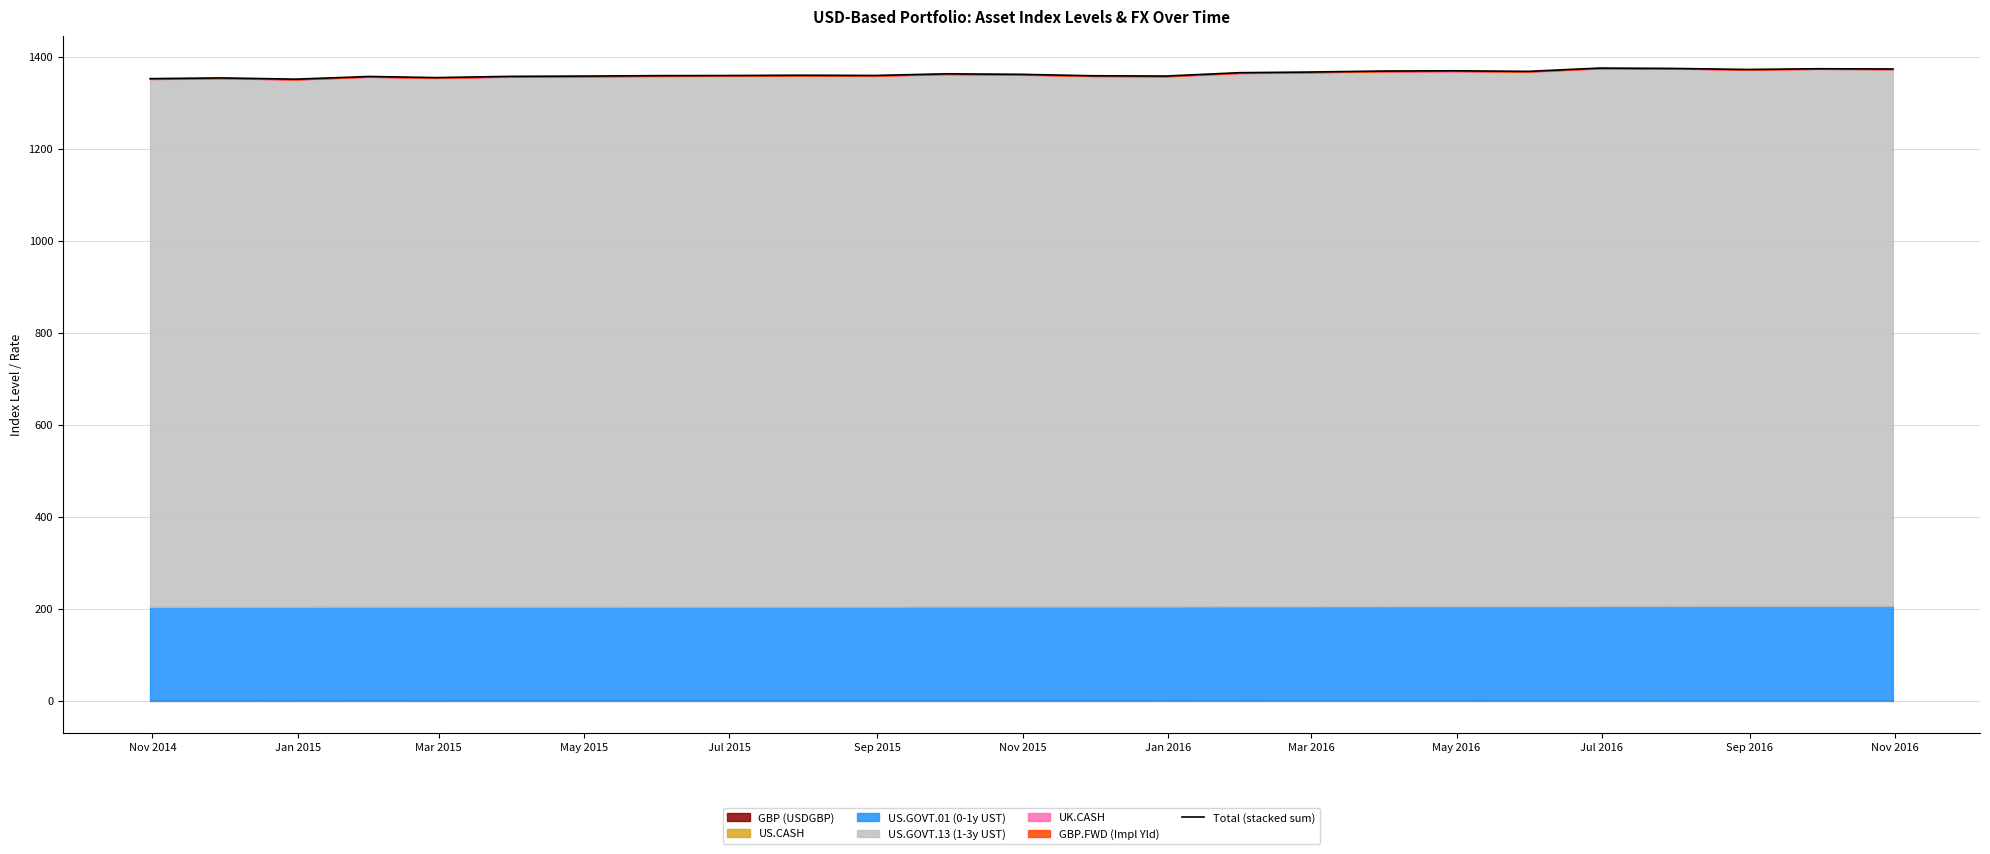

What is the value of the 1st point from the left?

1352.7